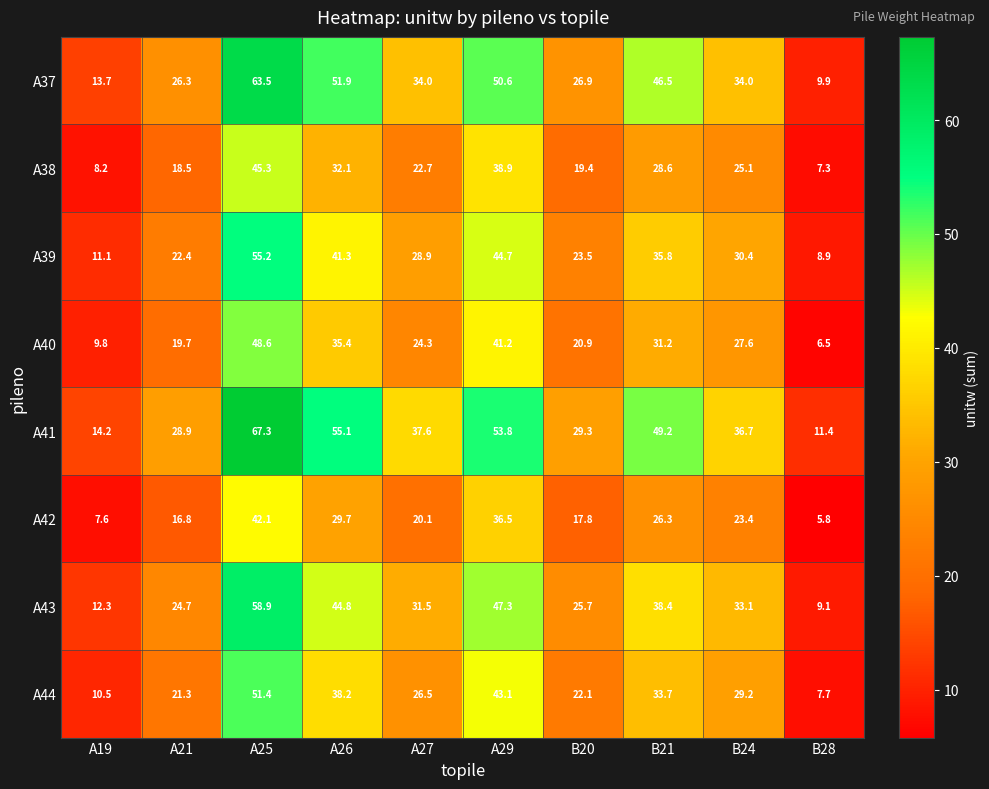

At B28, list the series in order from smallest to largest.

A42, A40, A38, A44, A39, A43, A37, A41